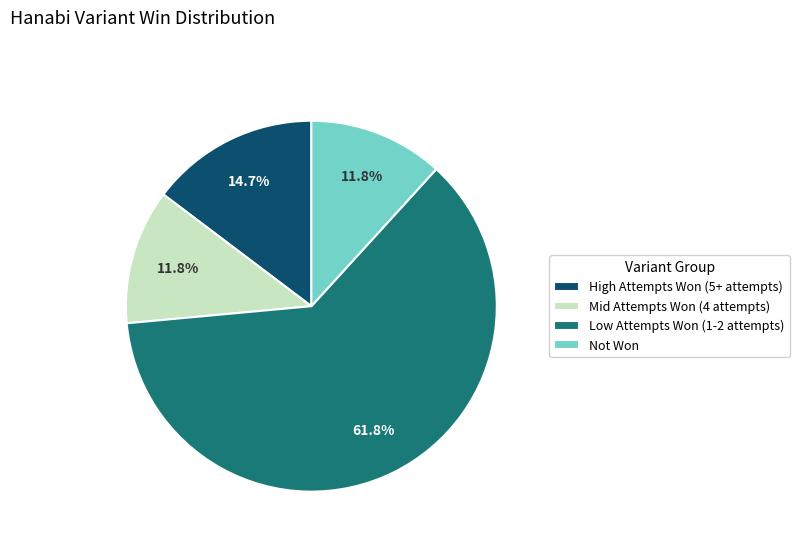

Does Low Attempts Won (1-2 attempts) account for over 50% of the chart?

Yes